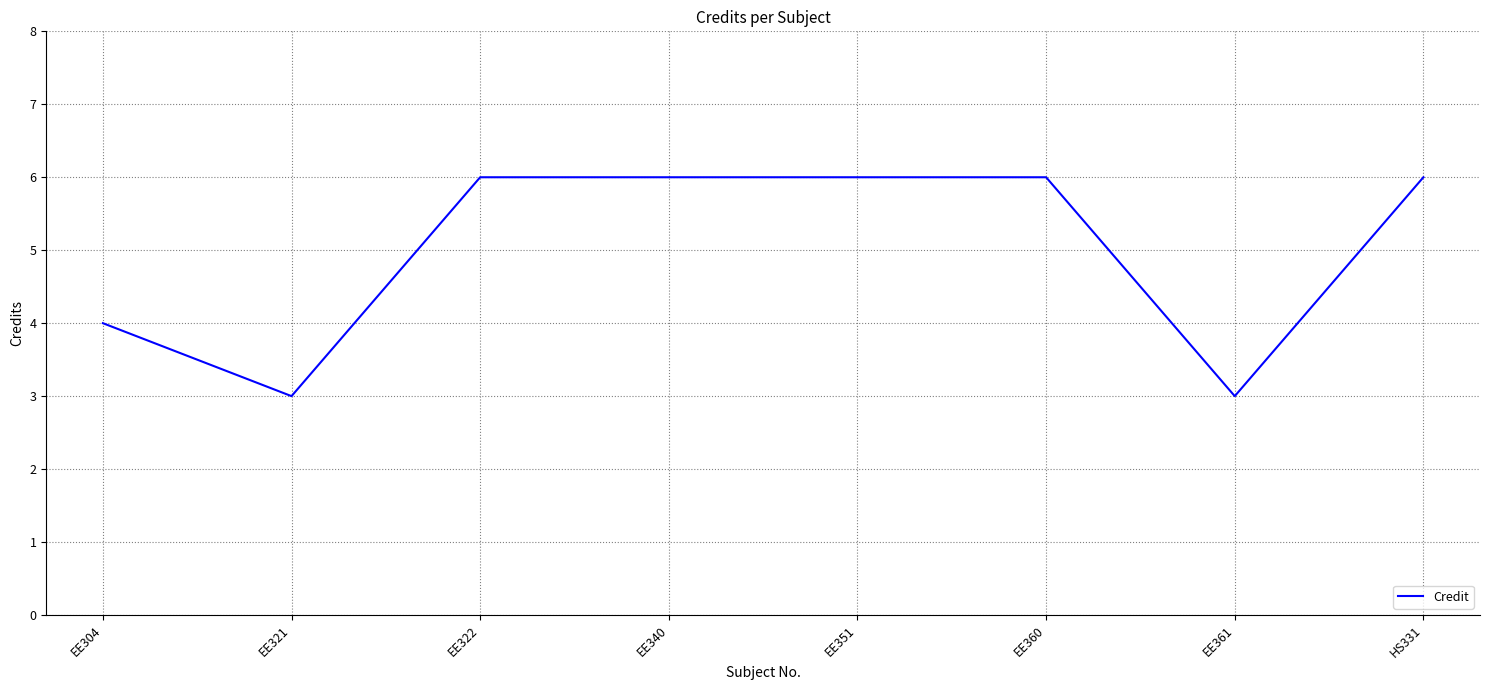

What position from the left is EE360?

6